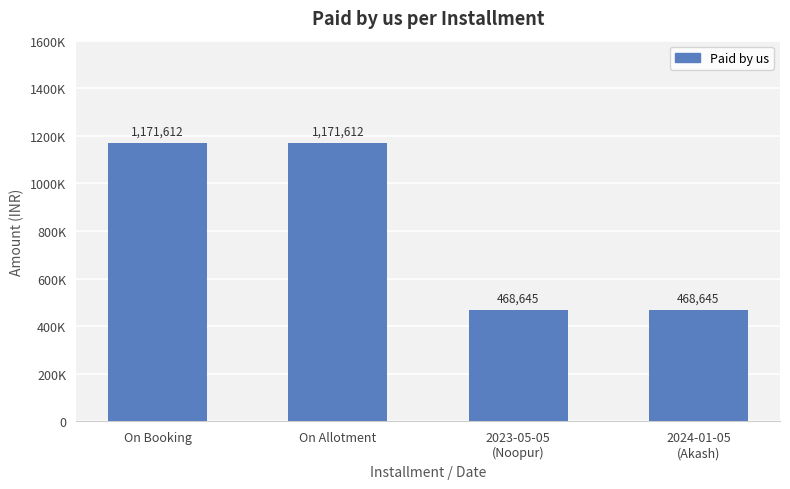

The chart shows a value of 1941747.8 at On Allotment. True or false?

False